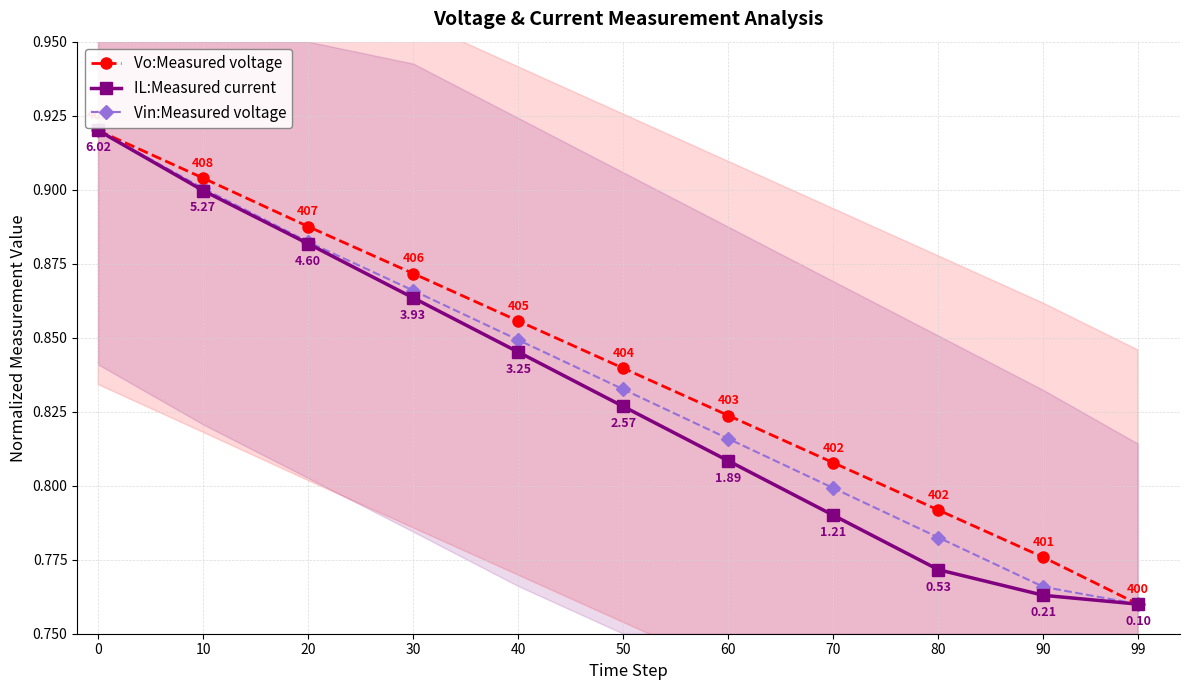

At 70, list the series in order from largest to smallest.

Vo:Measured voltage, Vin:Measured voltage, IL:Measured current